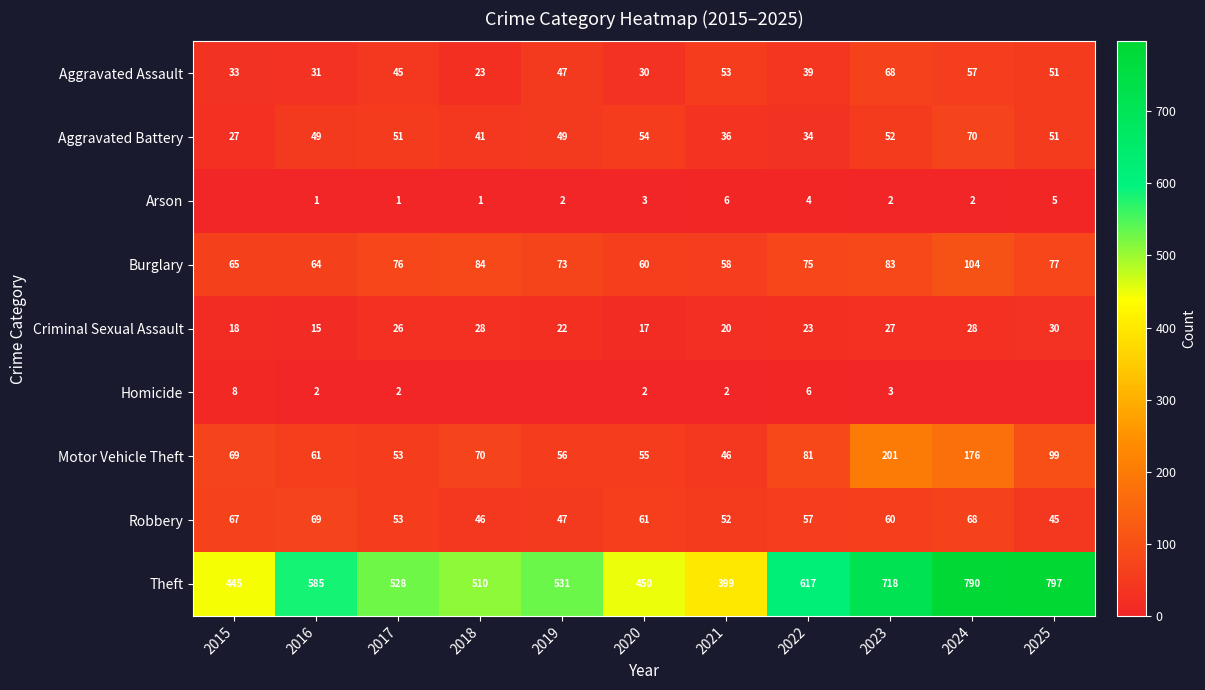

Is it true that Arson equals 1 at 2023?

False